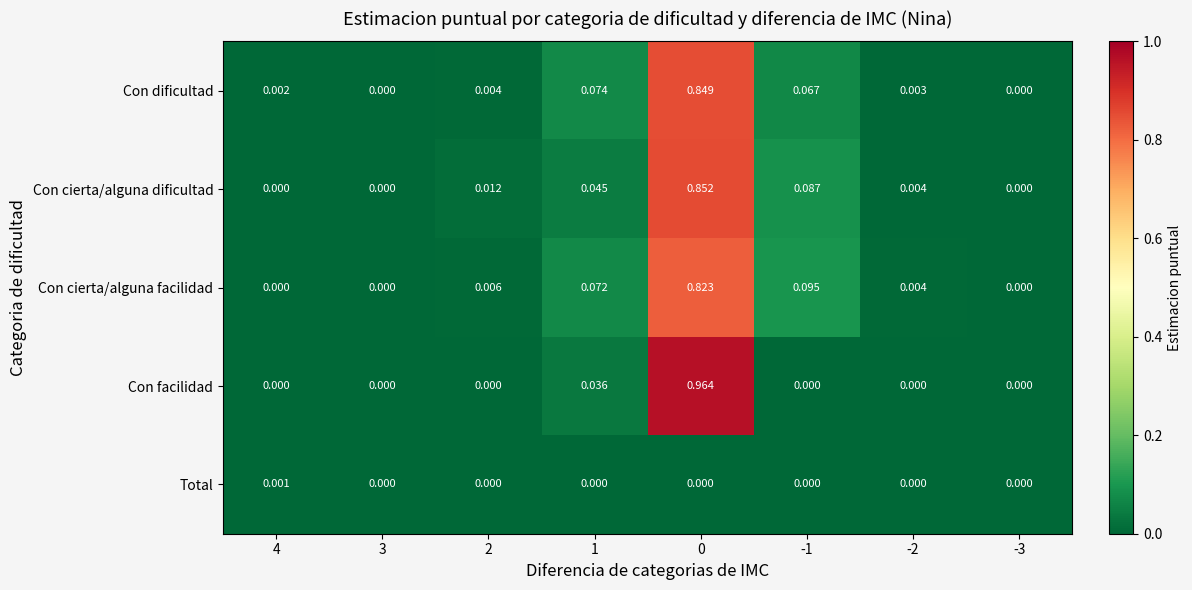

At 0, list the series in order from largest to smallest.

Con facilidad, Con cierta/alguna dificultad, Con dificultad, Con cierta/alguna facilidad, Total